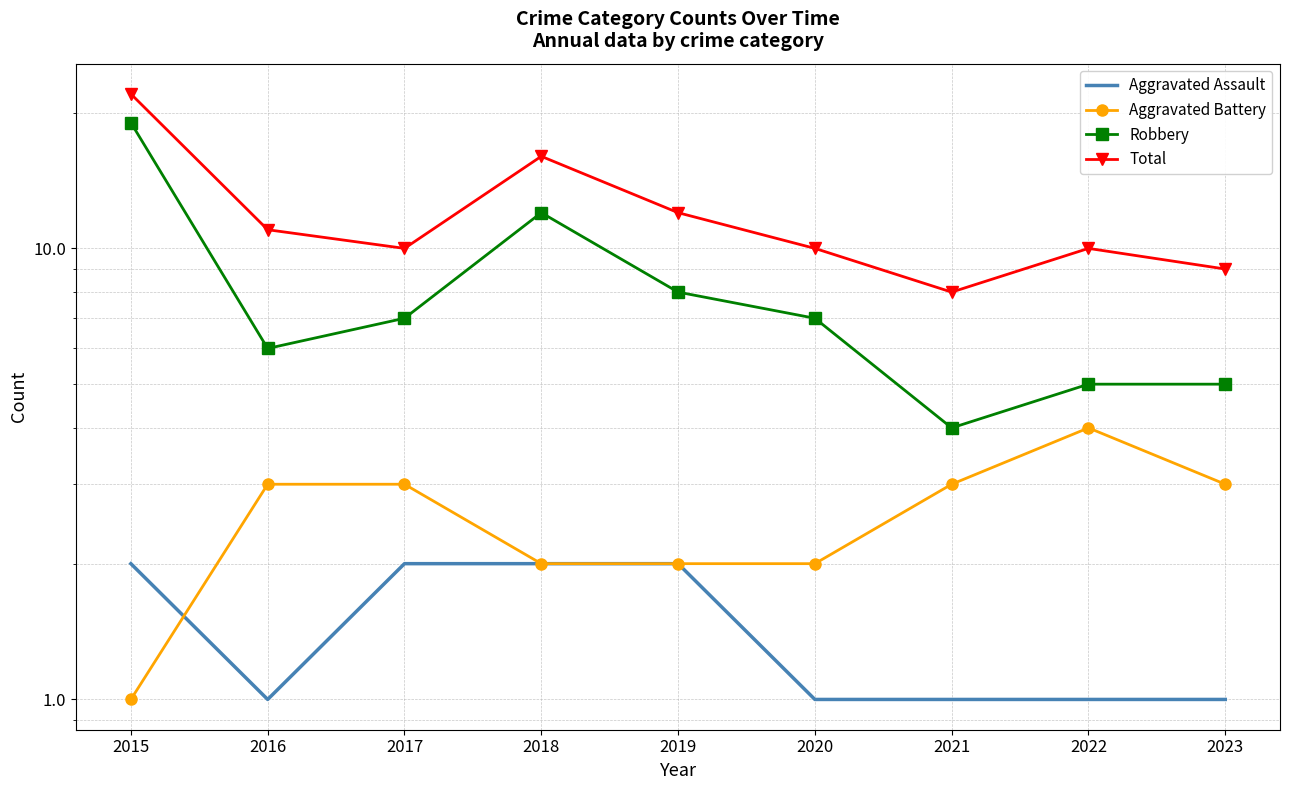

What is the smallest value displayed?

1